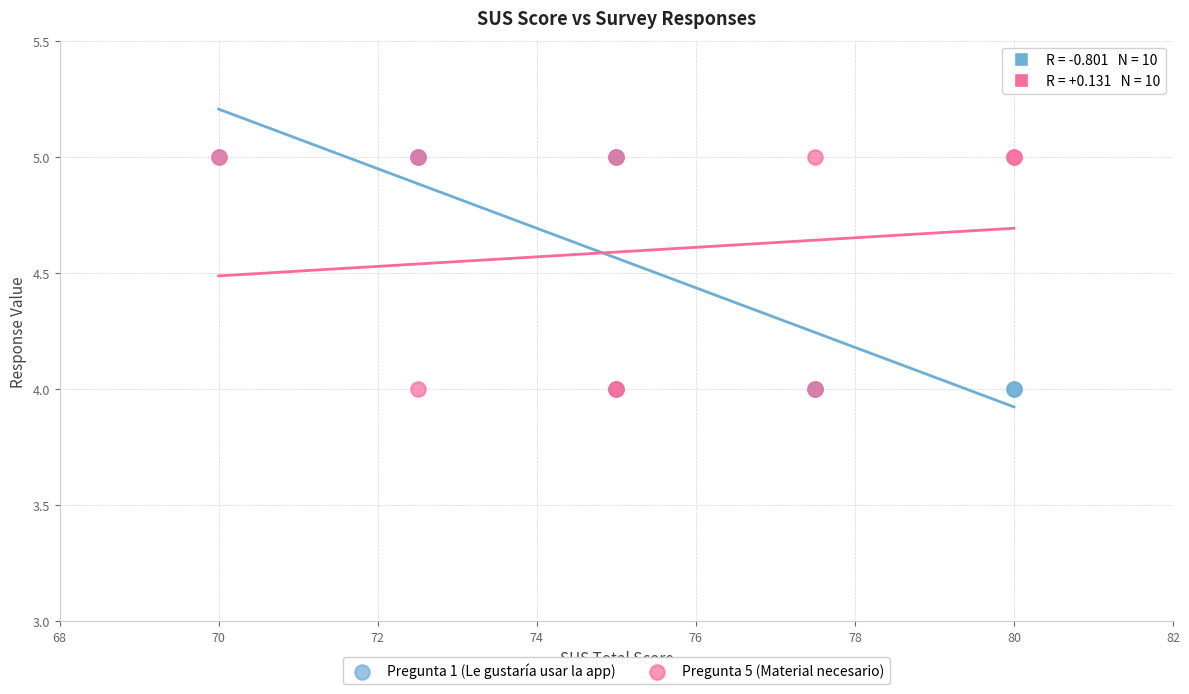

What are all the series names shown in the legend?

Pregunta 1 (Le gustaría usar la app), Pregunta 5 (Material necesario)